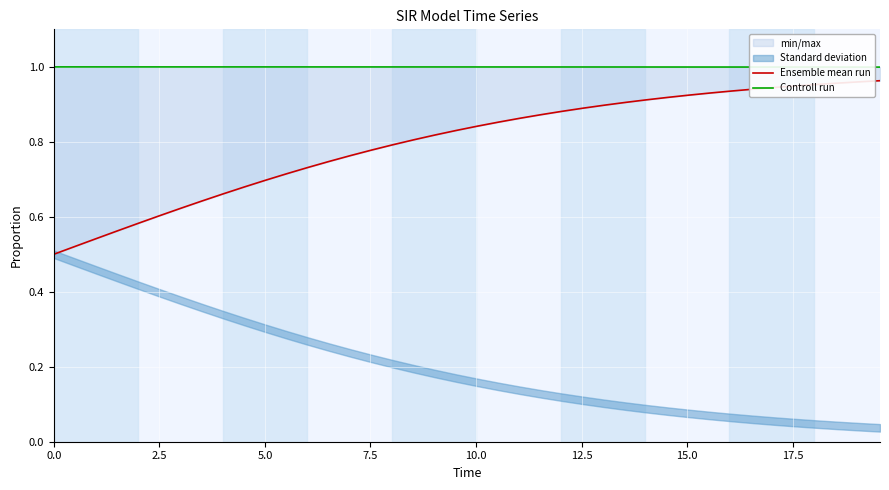

True or false: Ensemble mean run and Controll run cross at least once.

False